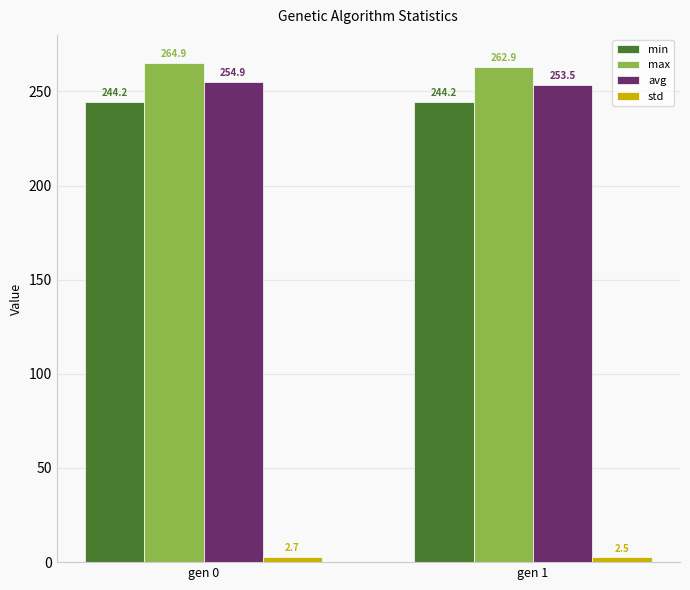

Count the avg values in the range 253 to 254.

1